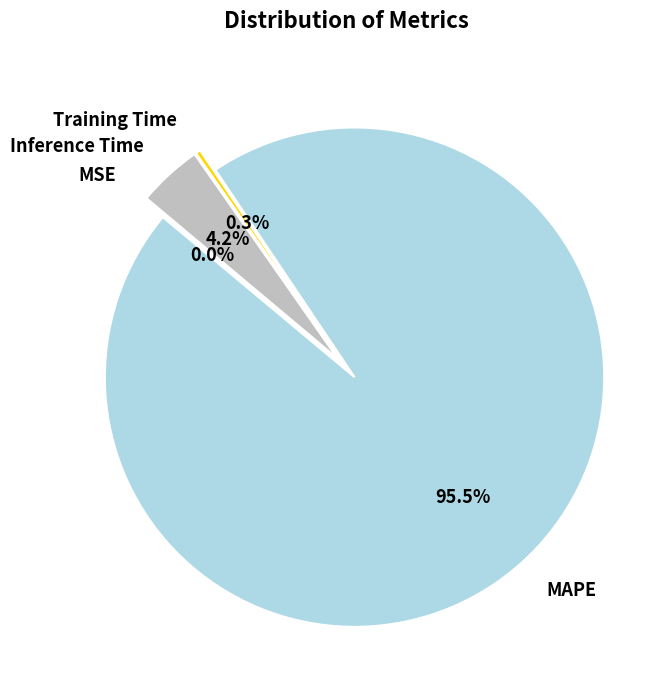

Count the number of slices in the pie.

4